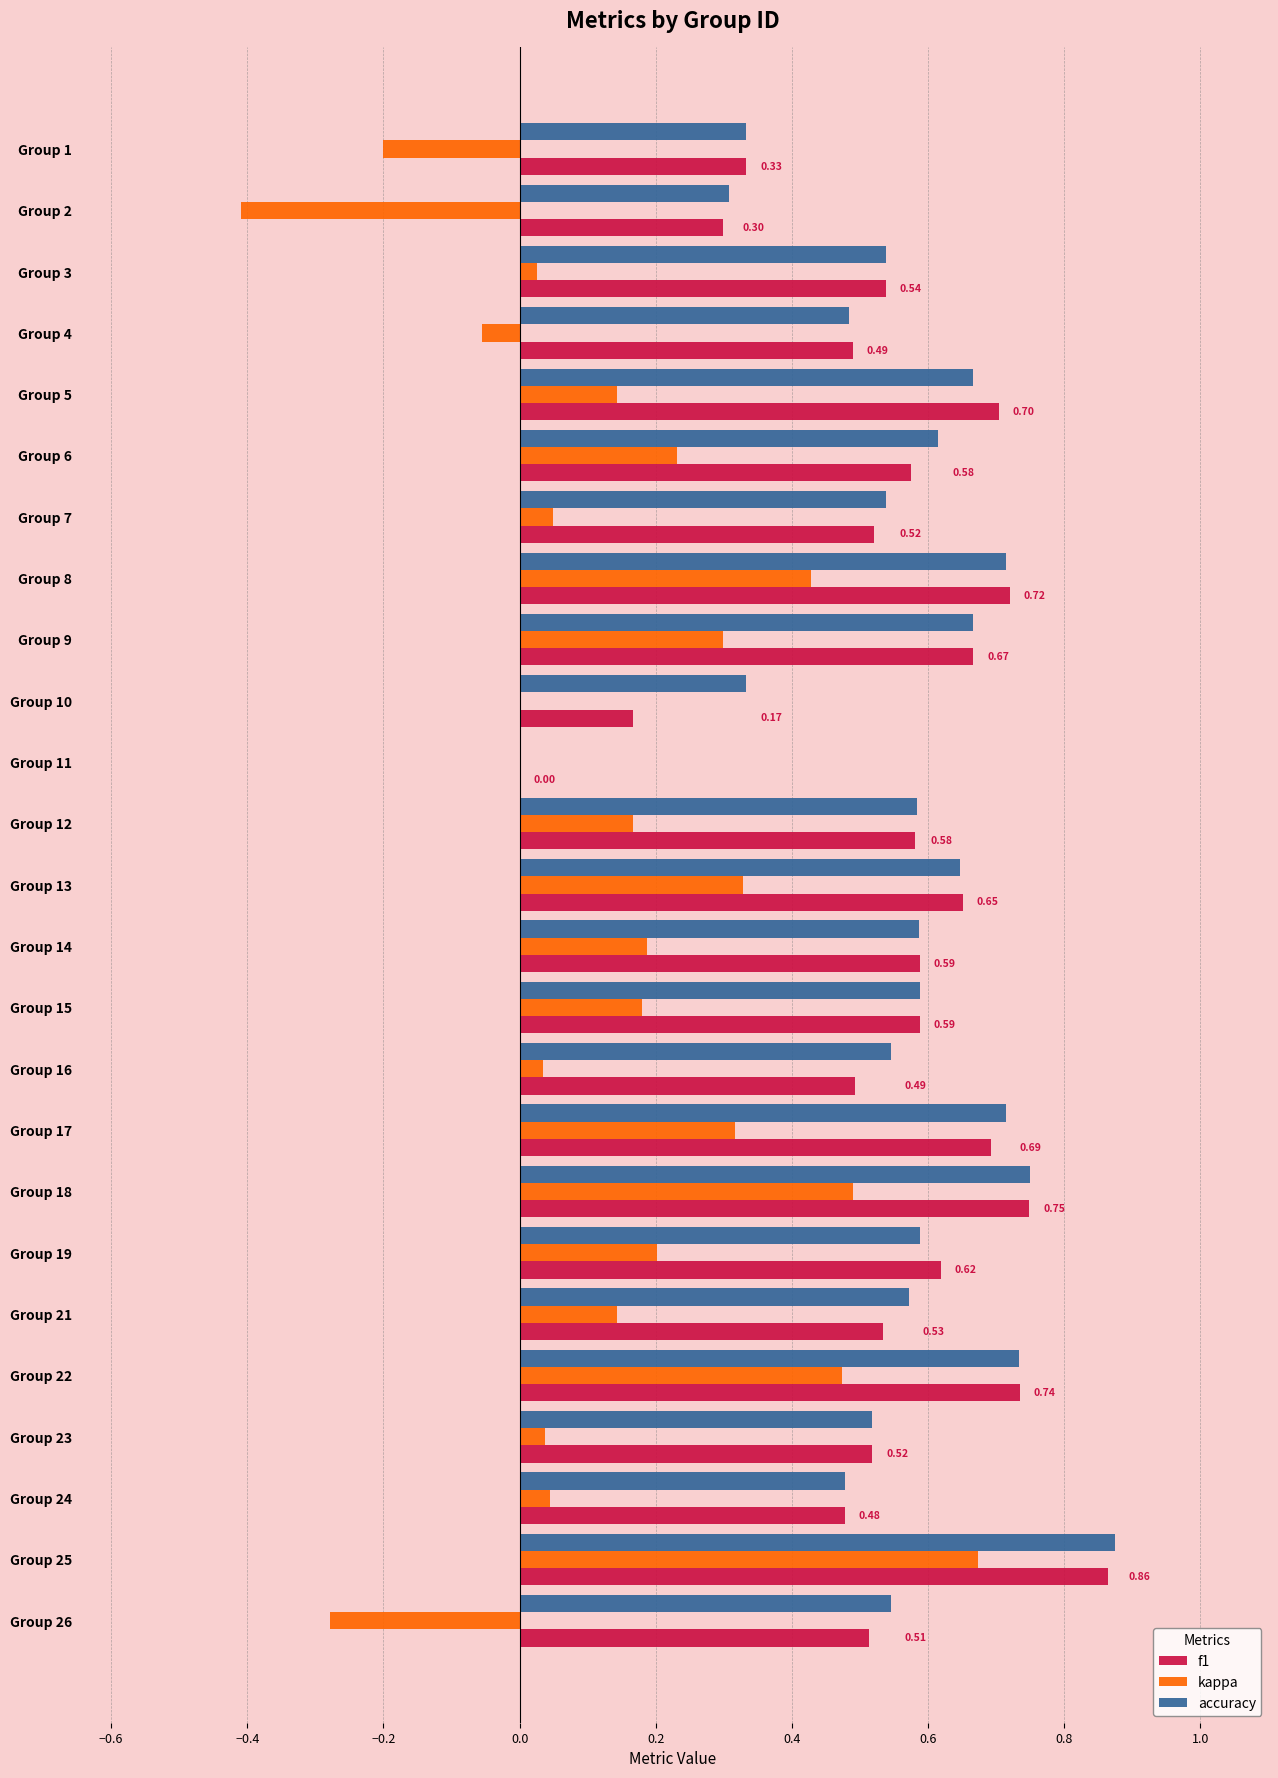

What is the sum of all kappa values?

3.5